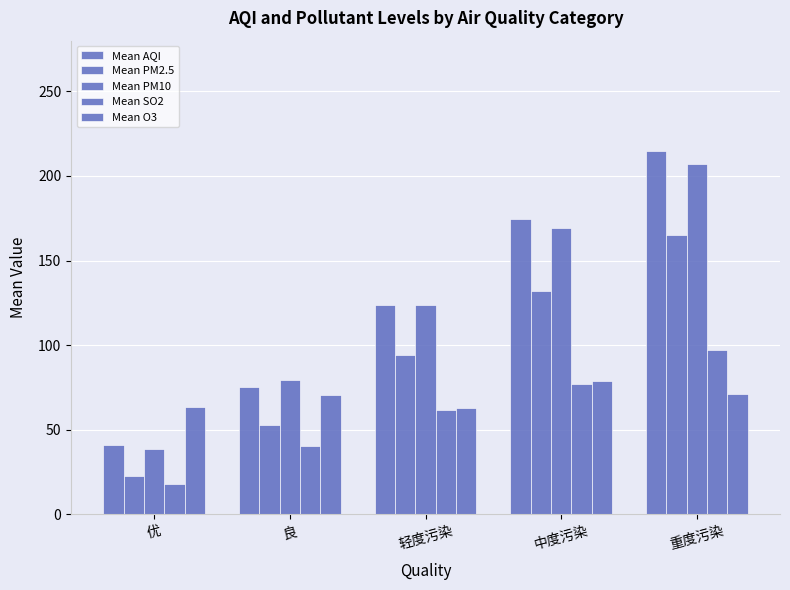

Which series has the widest spread of values?

Mean AQI